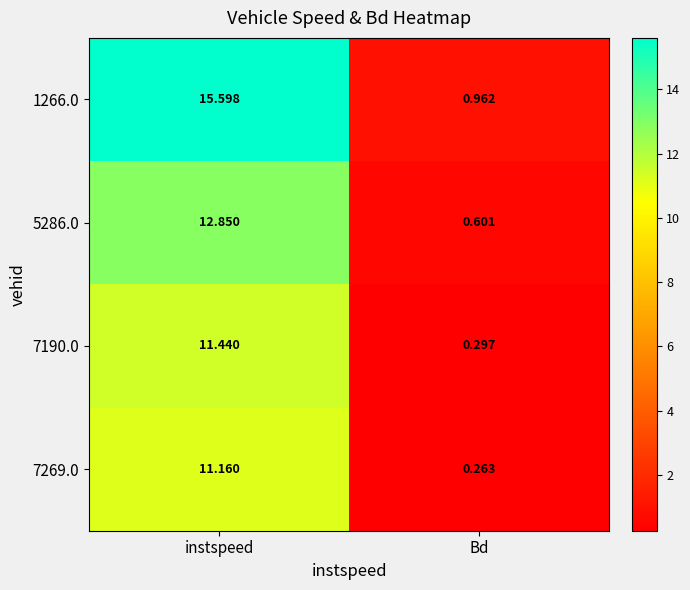

Which series changed the most between instspeed and Bd?

1266.0